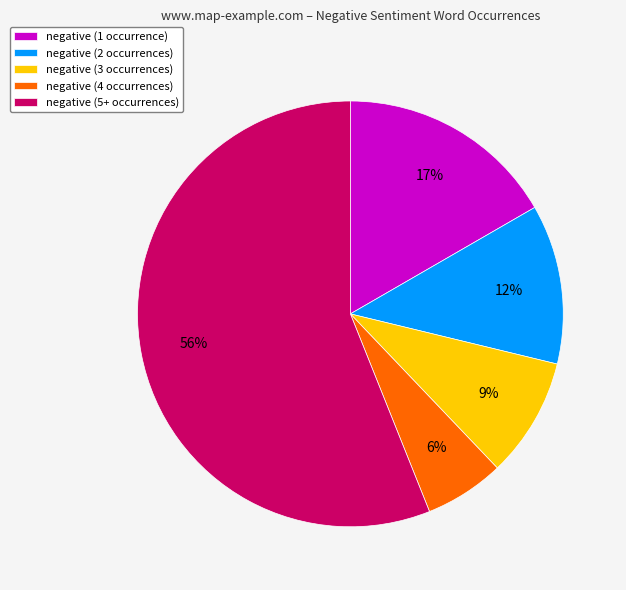

Does any single category account for the majority?

Yes